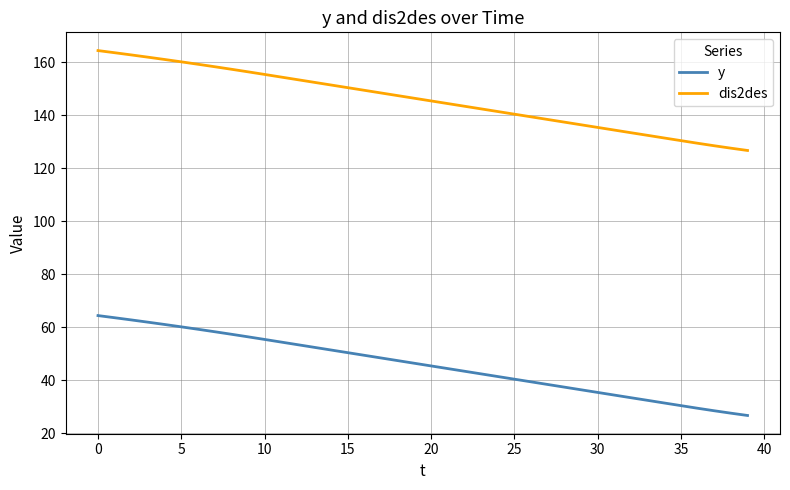

What is the difference between the maximum and minimum values in the dis2des series?

37.7